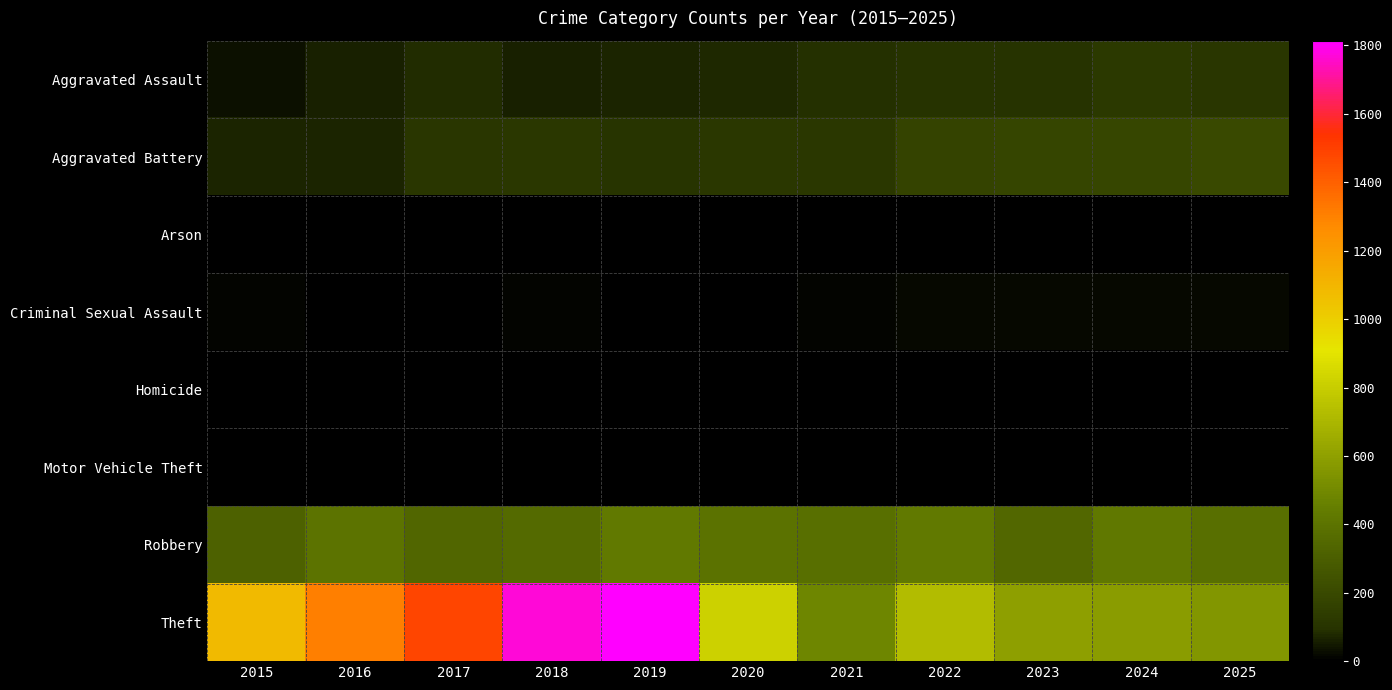

Reading right to left, what are all the values shown in this chart?

Aggravated Assault: 2025=112	2024=122	2023=99	2022=99	2021=92	2020=73	2019=69	2018=60	2017=78	2016=58	2015=34
Aggravated Battery: 2025=205	2024=189	2023=184	2022=171	2021=120	2020=119	2019=103	2018=116	2017=110	2016=69	2015=65
Arson: 2025=1	2024=1	2023=1	2022=3	2021=2	2020=1	2019=1	2018=1	2017=0	2016=0	2015=3
Criminal Sexual Assault: 2025=17	2024=20	2023=16	2022=19	2021=10	2020=2	2019=5	2018=9	2017=5	2016=7	2015=10
Homicide: 2025=4	2024=3	2023=2	2022=5	2021=4	2020=2	2019=1	2018=1	2017=1	2016=1	2015=0
Motor Vehicle Theft: 2025=2	2024=2	2023=6	2022=2	2021=1	2020=2	2019=0	2018=1	2017=2	2016=4	2015=1
Robbery: 2025=381	2024=424	2023=346	2022=432	2021=379	2020=393	2019=431	2018=361	2017=338	2016=401	2015=315
Theft: 2025=553	2024=585	2023=597	2022=725	2021=482	2020=815	2019=1814	2018=1771	2017=1481	2016=1305	2015=1084